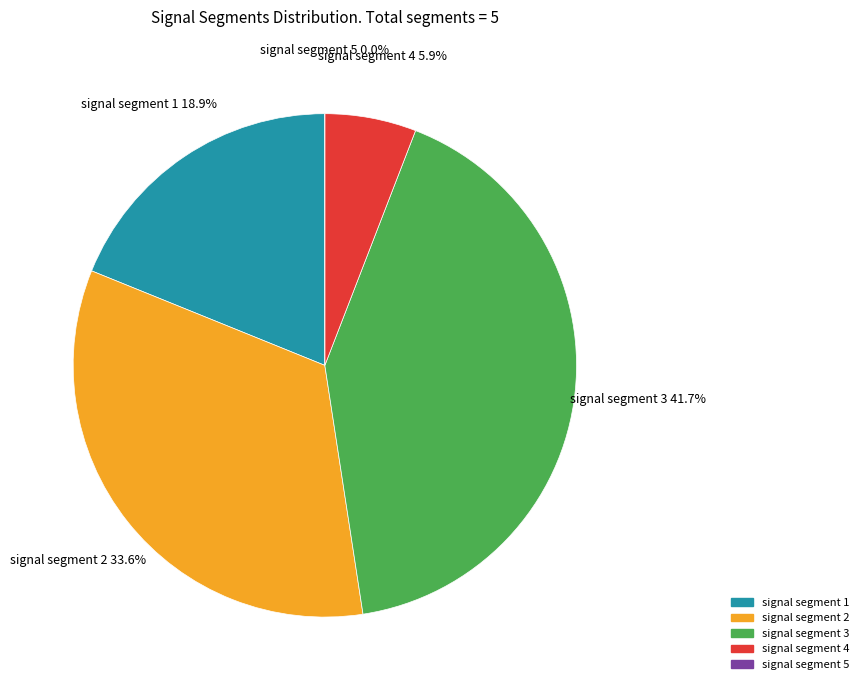

Which slice is the largest?

signal segment 3